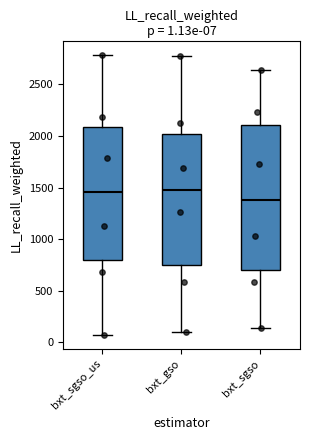

Which box is the tallest, from its lower edge to its upper edge?

bxt_sgso